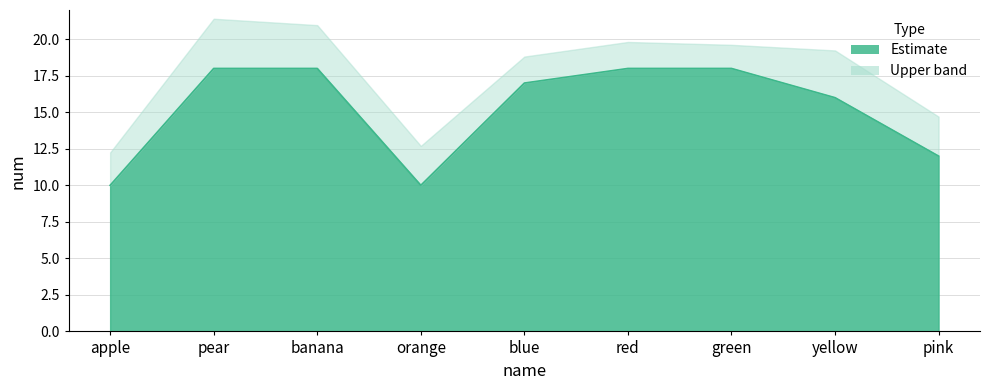

List the labels in order of value, smallest first.

apple, orange, pink, yellow, blue, pear, banana, red, green